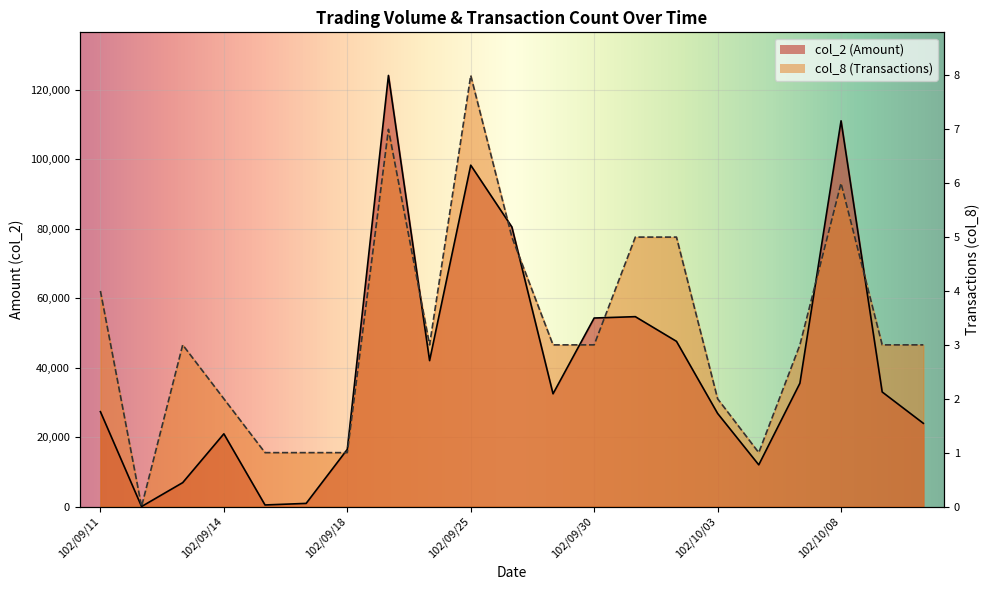

After their last crossing, which series has the higher values: col_8 or col_2?

col_8